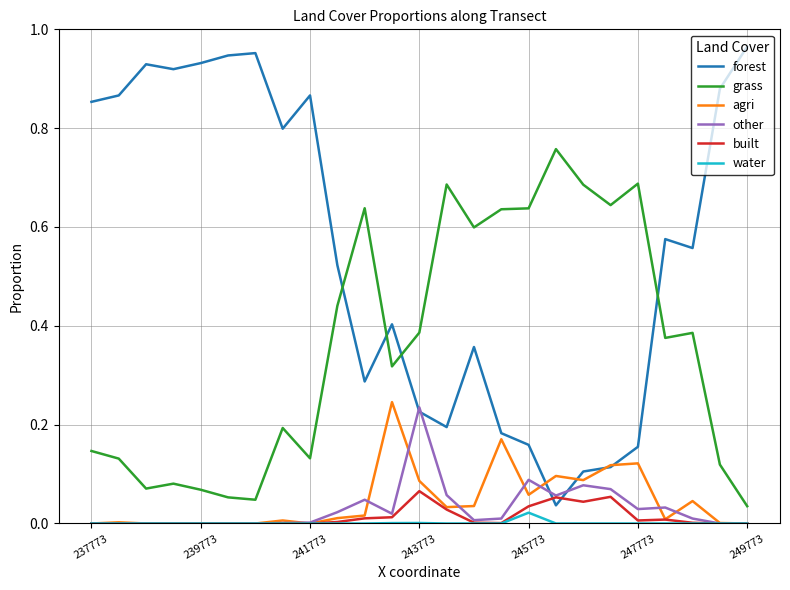

True or false: water and grass cross at least once.

False